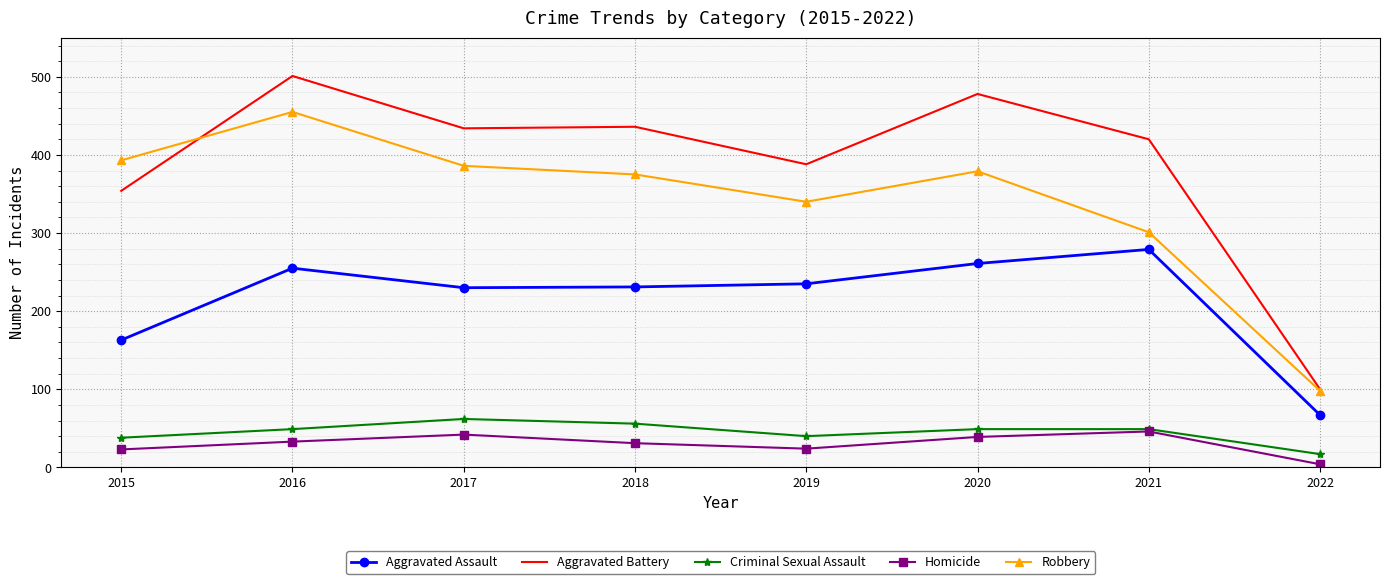

True or false: Homicide and Robbery cross at least once.

False